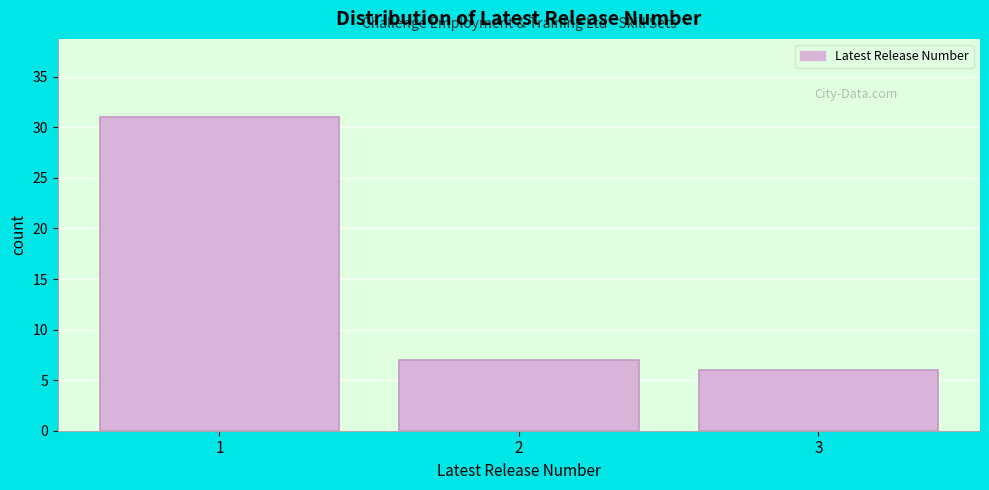

Which range on the x-axis has the tallest bar?

0.5 to 1.5